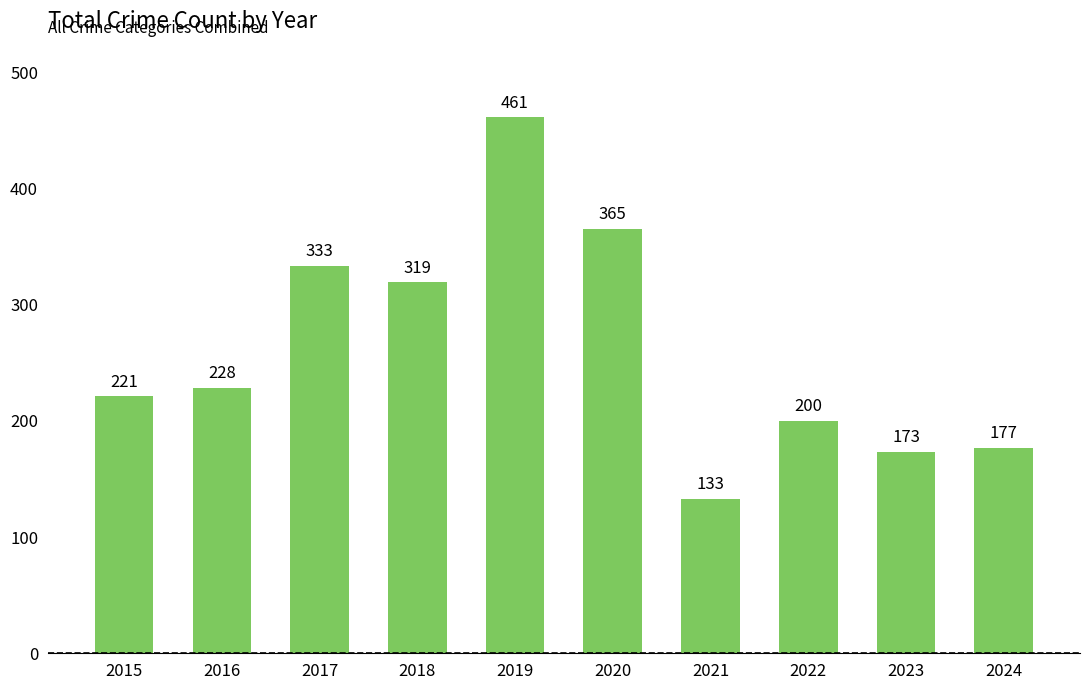

Between 2022 and 2019, which is larger?

2019